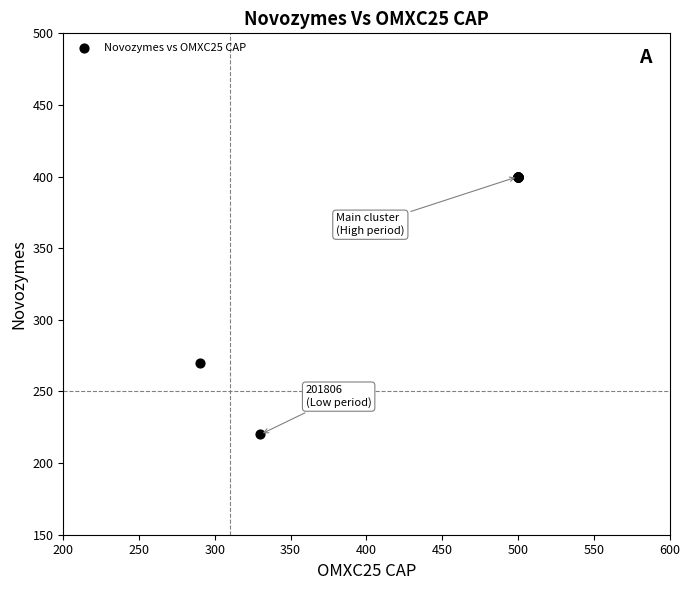

What Y value in the scatter plot is closest to 310?

270